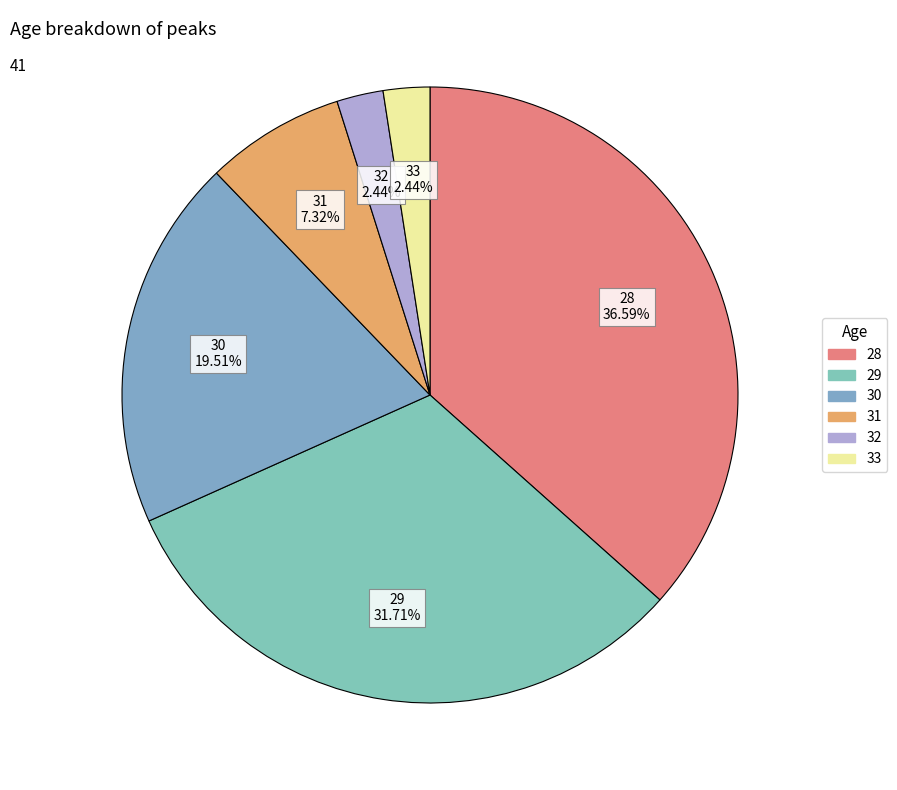

Combined, do 30 and 32 account for over 50%?

No